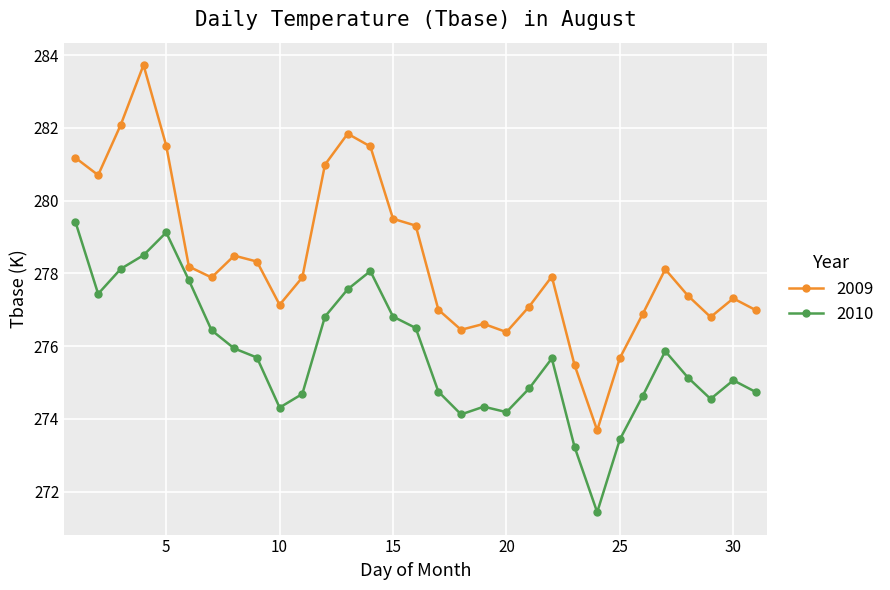

True or false: 2009 has more than 1 interior local peaks.

True